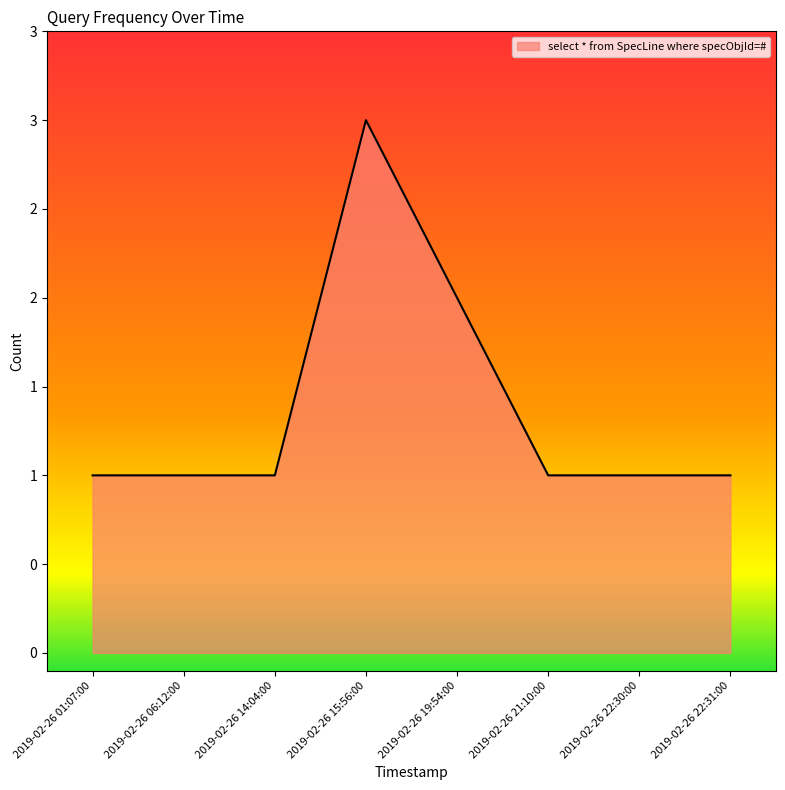

Does the chart have visible grid lines?

No